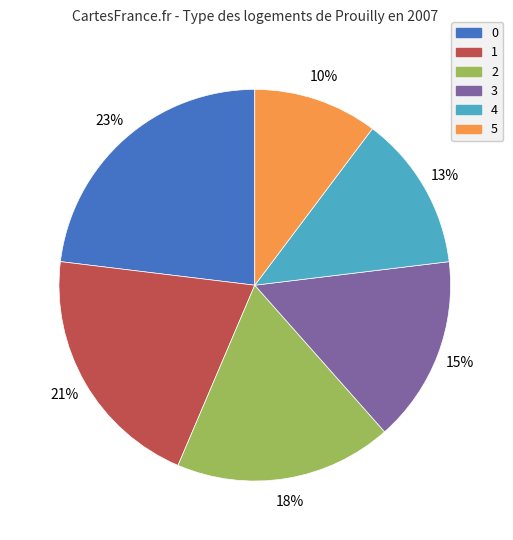

Approximately how many times larger is the value at 3 compared to 4?

1.2